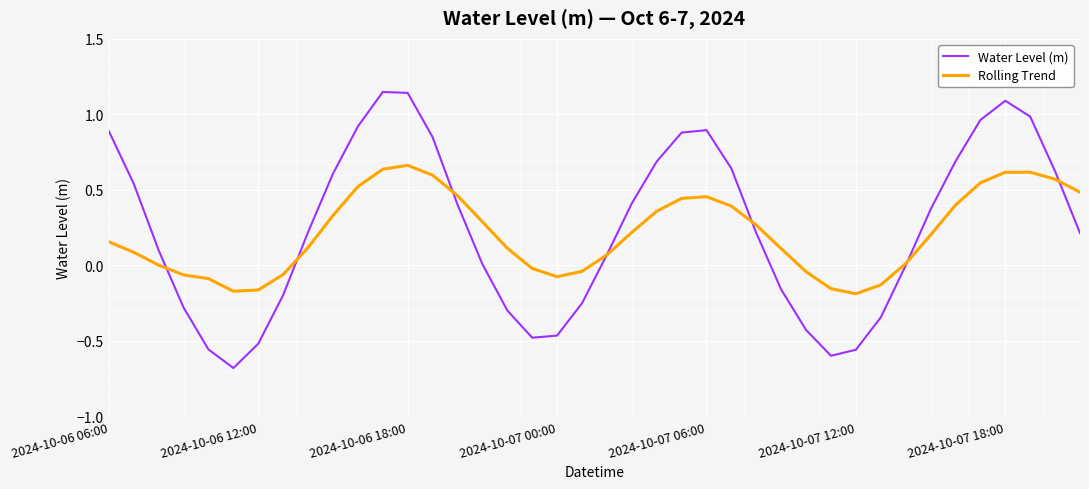

Rank the series by their maximum value, from lowest to highest.

Rolling Trend, Water Level (m)